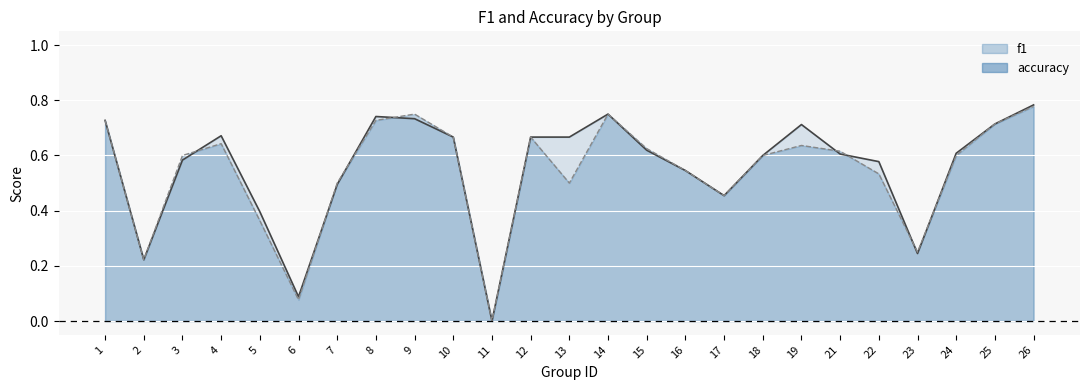

Where is the first local minimum for accuracy line?

2